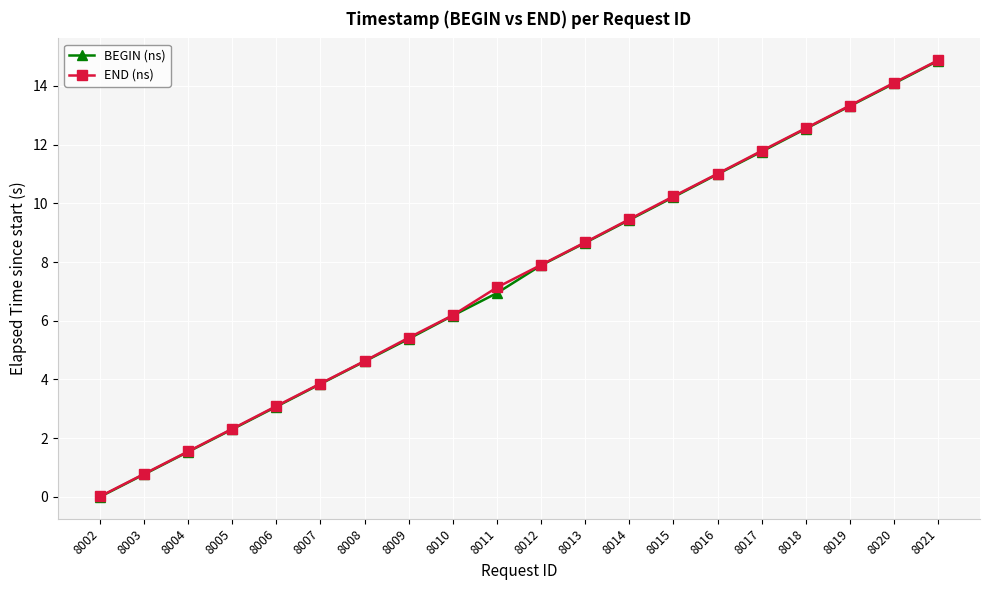

Between 8013 and 8017, which series saw the biggest shift?

END (ns)